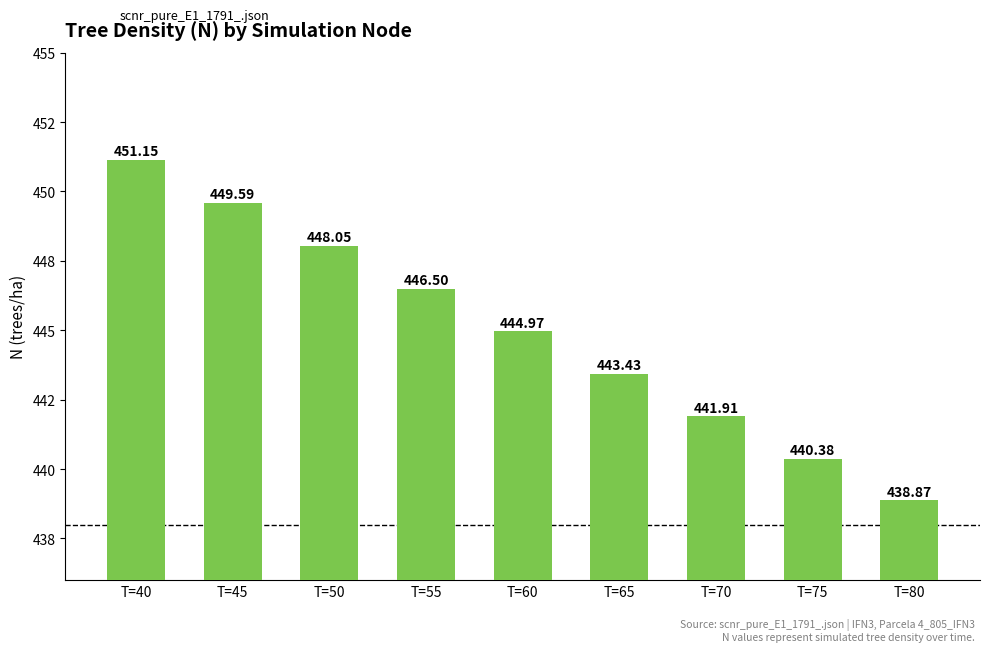

List the labels in order of value, smallest first.

T=80, T=75, T=70, T=65, T=60, T=55, T=50, T=45, T=40